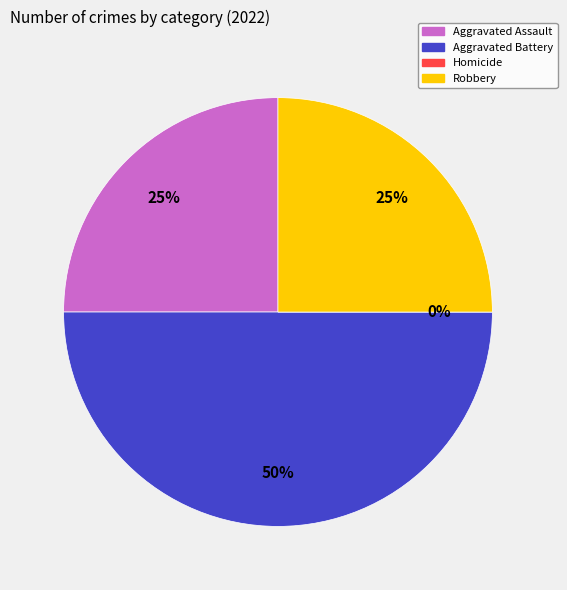

To the nearest percent, what percentage of the pie is Aggravated Assault?

25%